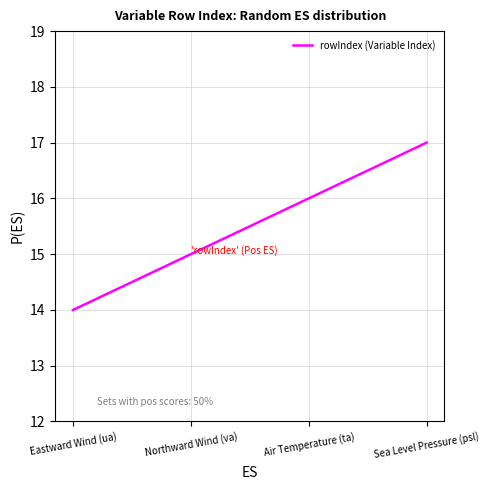

What is the greatest value displayed?

17.0